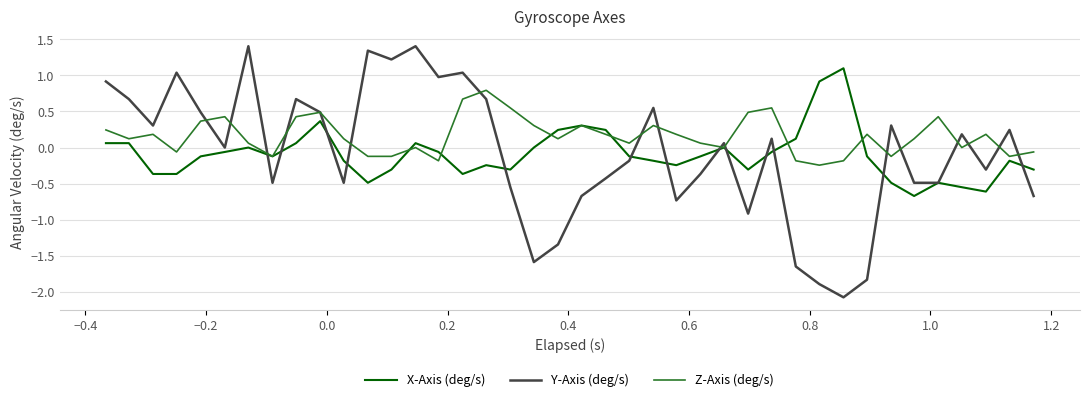

After their last crossing, which series has the higher values: X-Axis (deg/s) or Y-Axis (deg/s)?

X-Axis (deg/s)